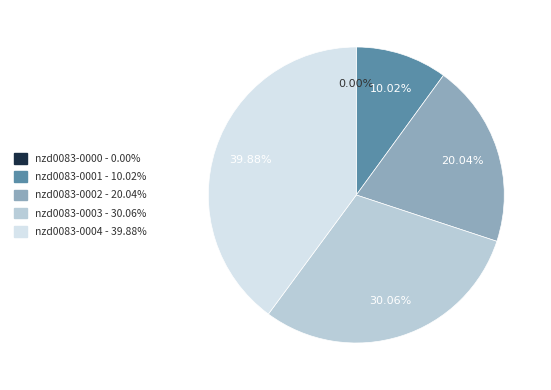

What percentage do nzd0083-0004 and nzd0083-0001 together represent?

49.9%